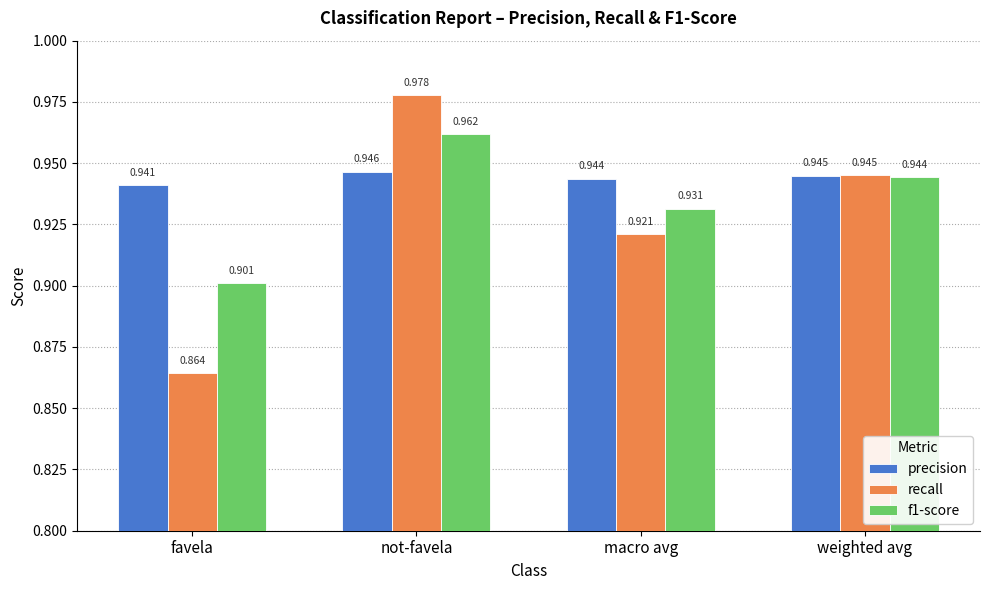

Which series changed the most between favela and not-favela?

recall